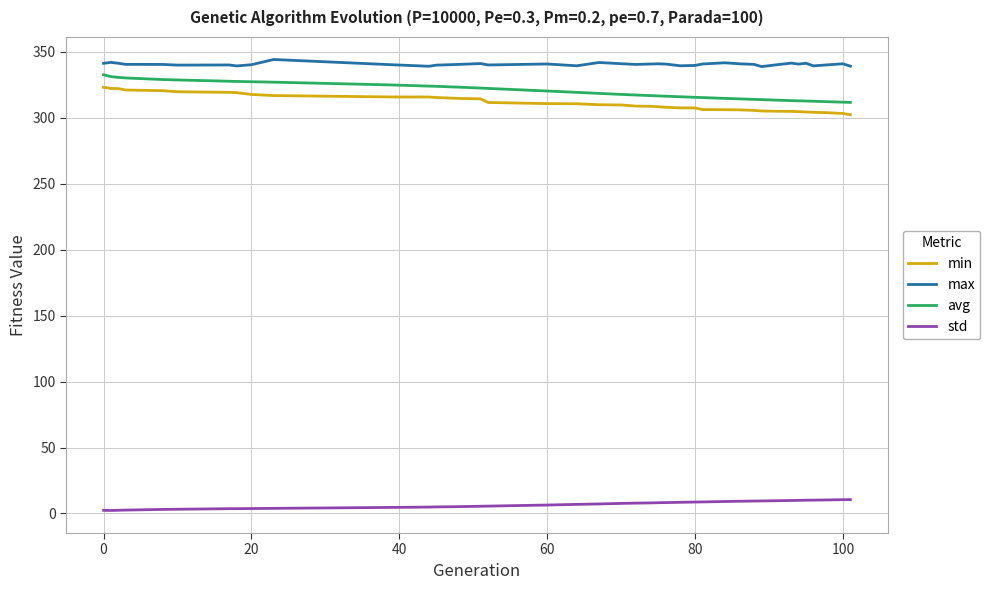

What is the maximum value for min?

323.1